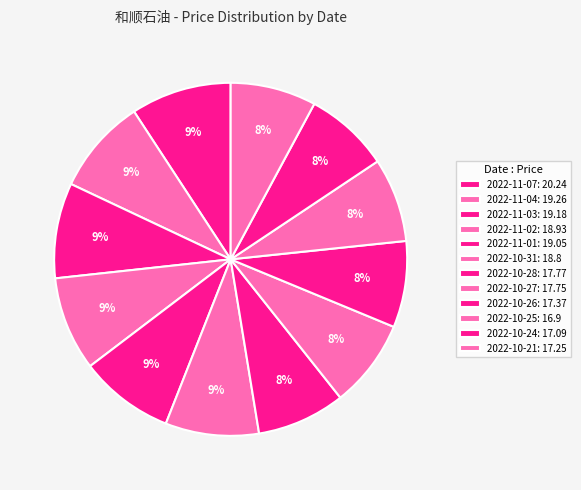

How much of the chart is everything except 2022-11-03?

91.3%